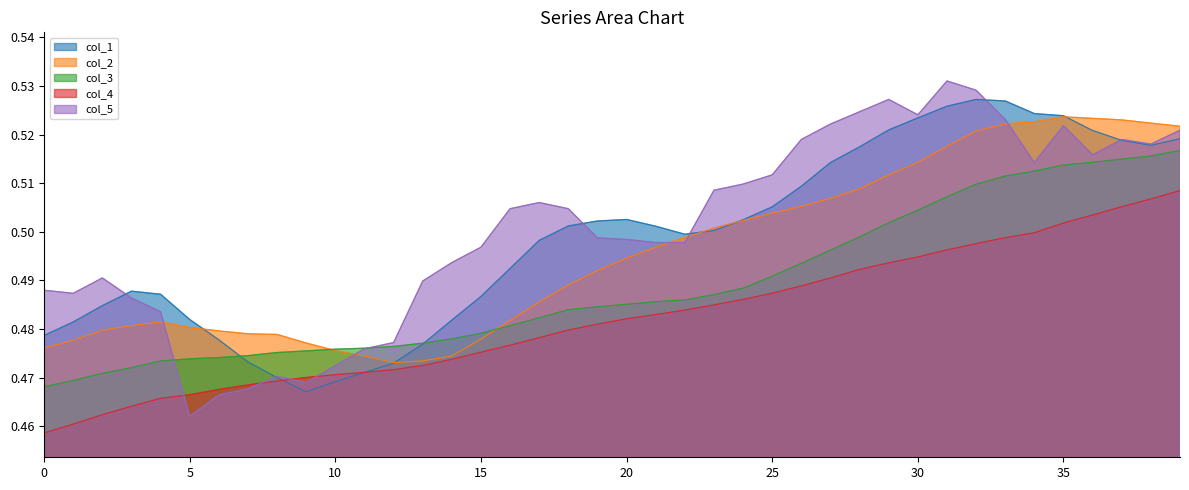

The col_2 series shows 0.5 at 14. True or false?

True